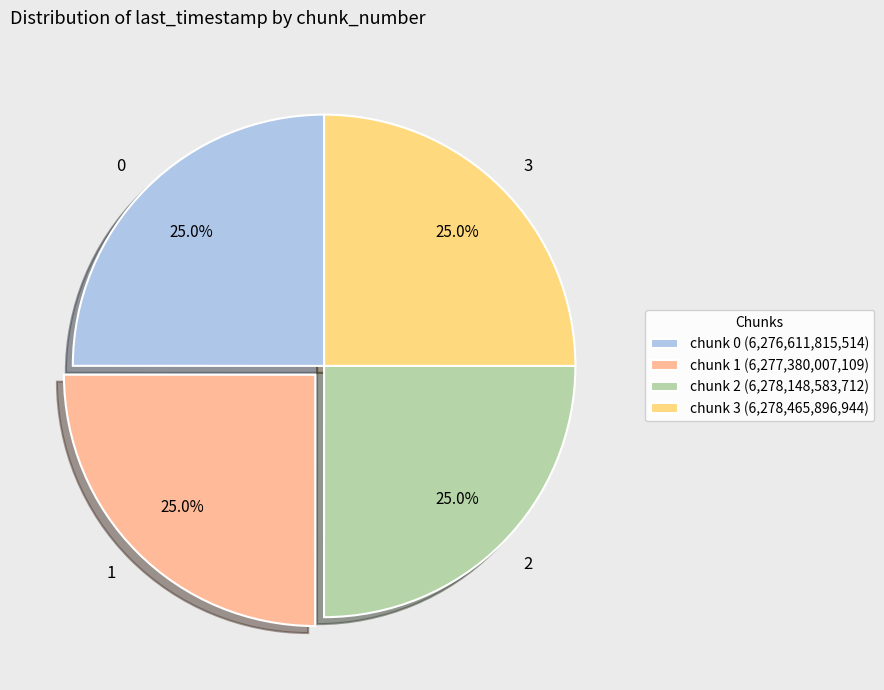

Approximately how many times larger is the value at 1 compared to 3?

1.0